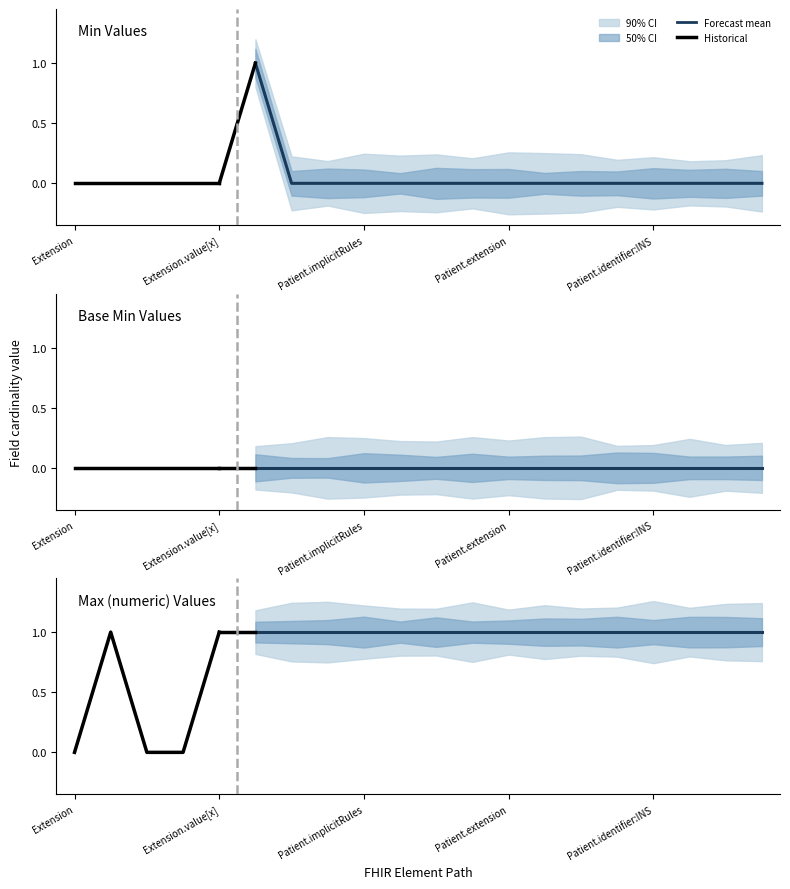

List the series in order of their peak value, lowest first.

Base Min, Min, Max (numeric)